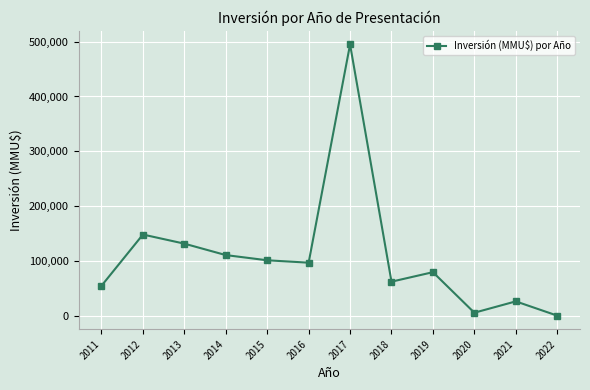

How many values are above zero?

11